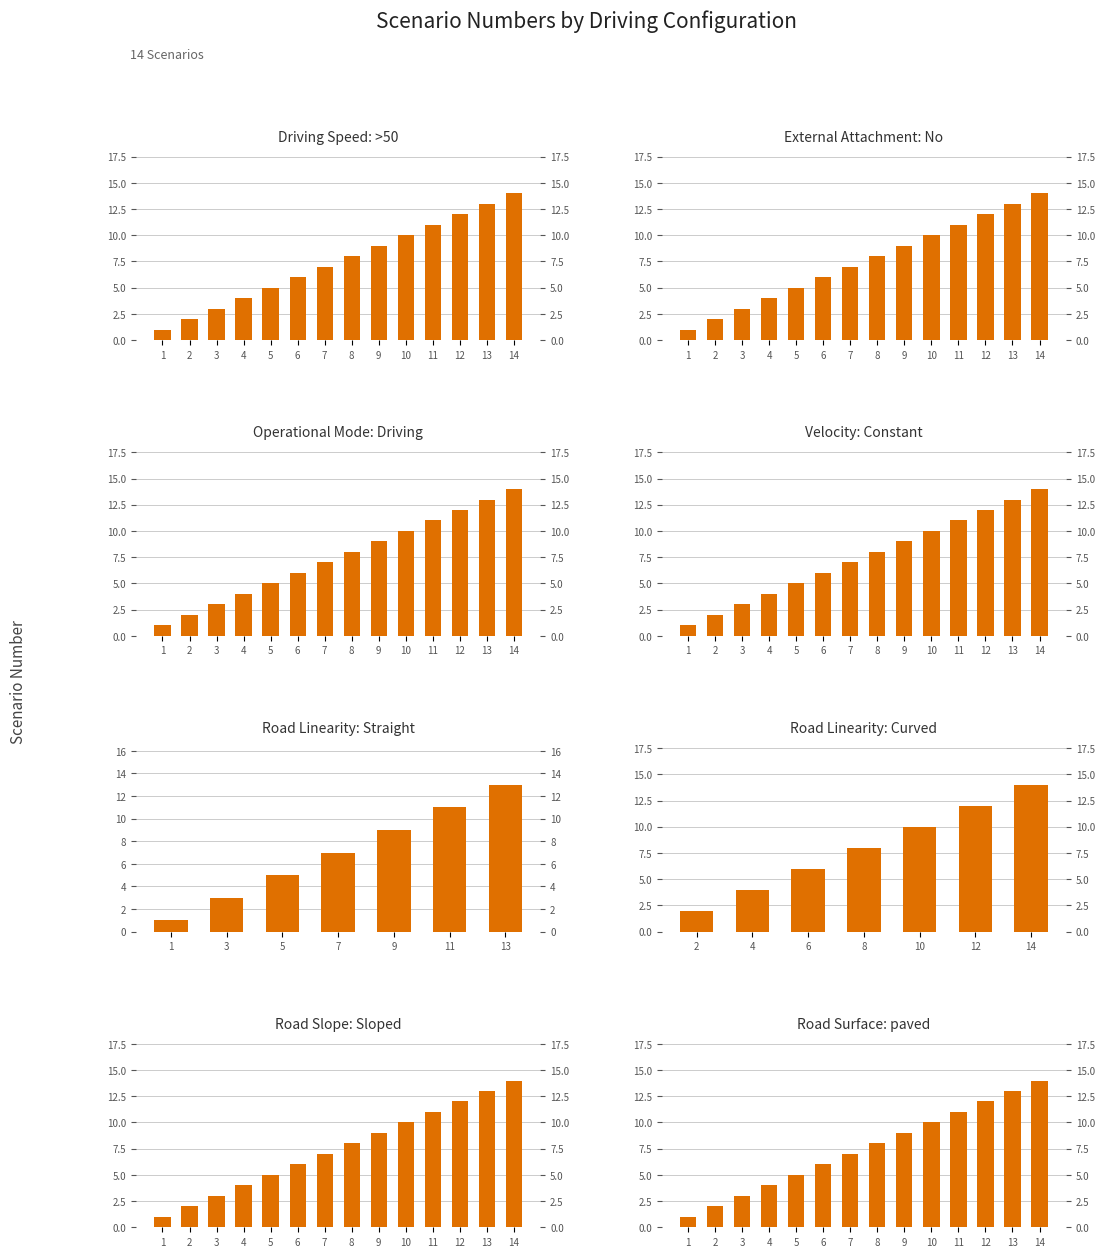

What is the average value of the Straight series?

7